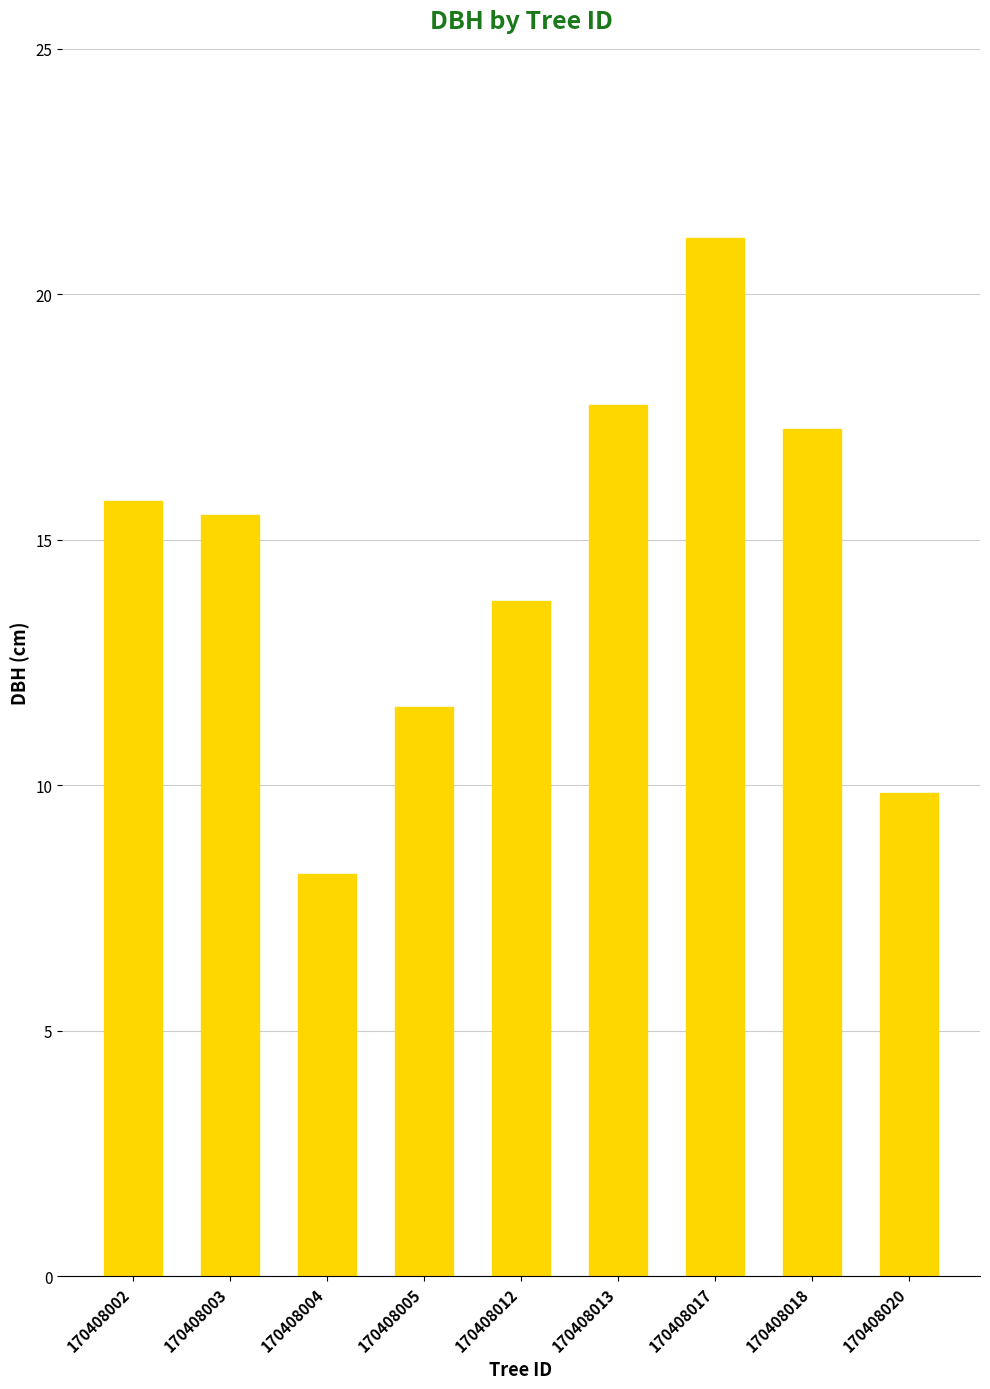

What is the value of the 4th bar from the left?

11.6